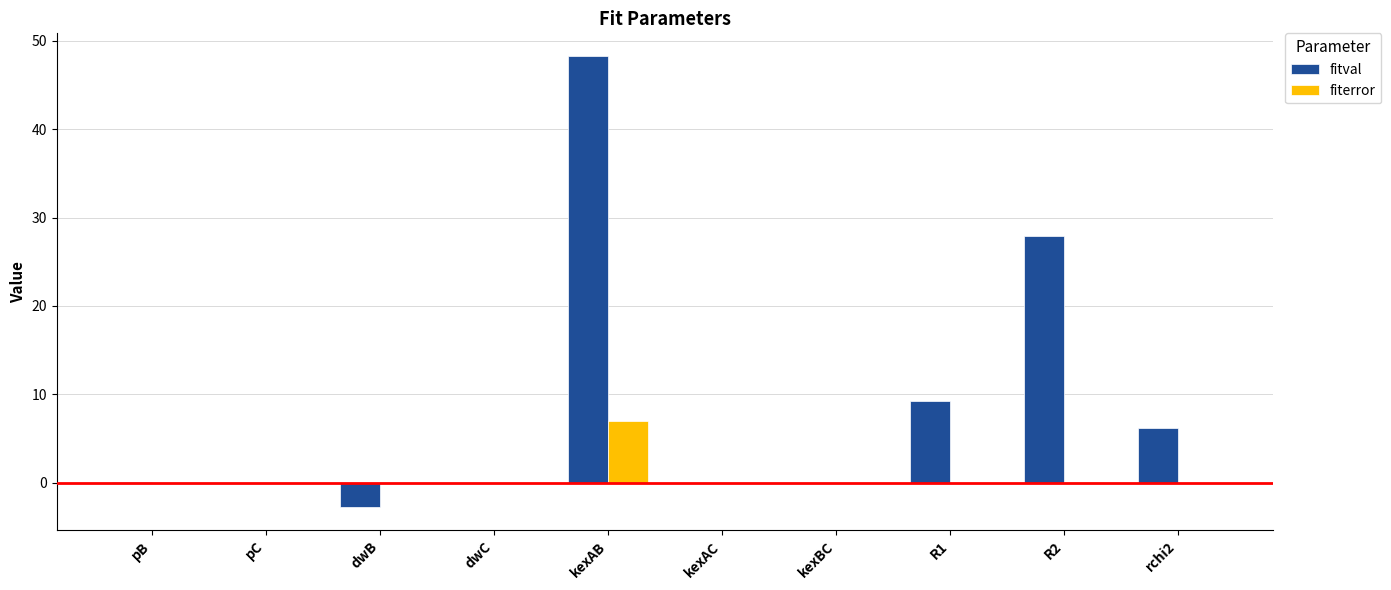

The value of fitval at pB is 0.0. True or false?

True